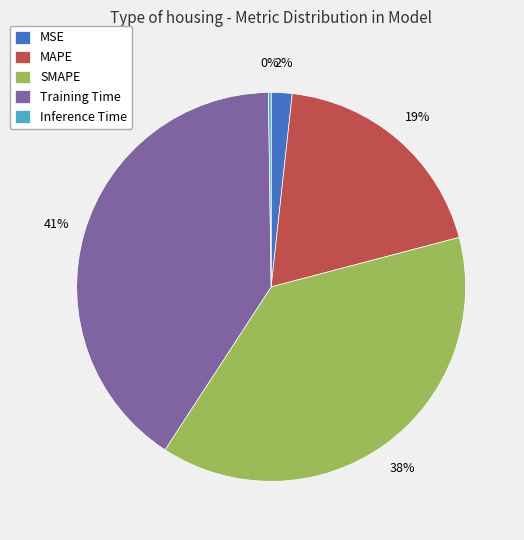

True or false: MAPE accounts for 8% of the total.

False